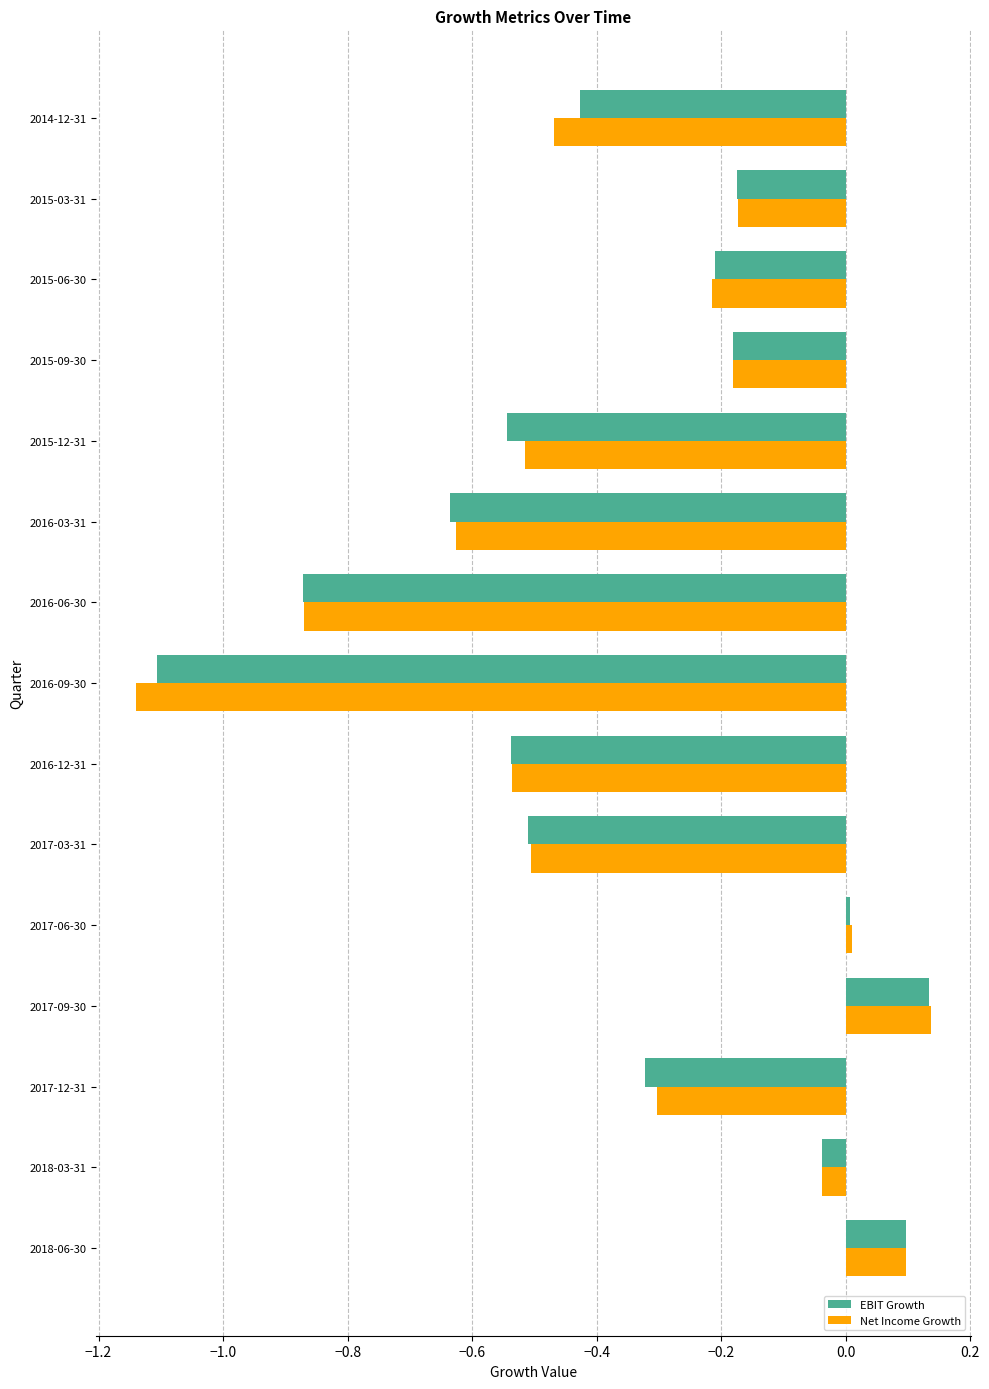

The EBIT Growth series shows -0.3 at 2016-03-31. True or false?

False